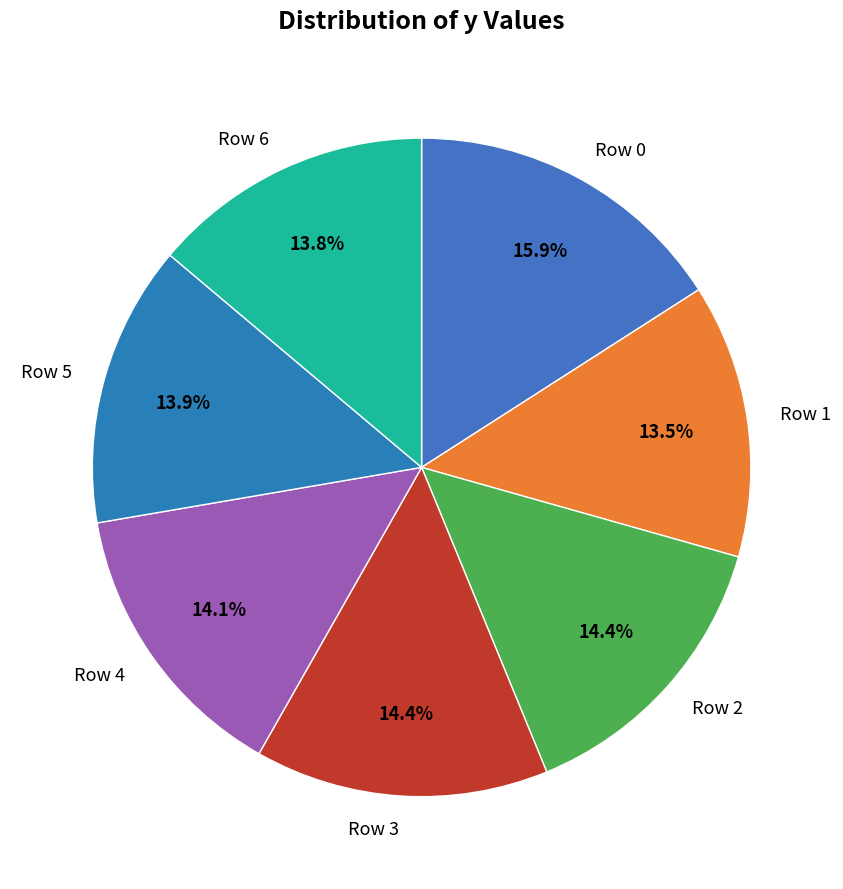

What is the largest slice in the pie chart?

Row 0